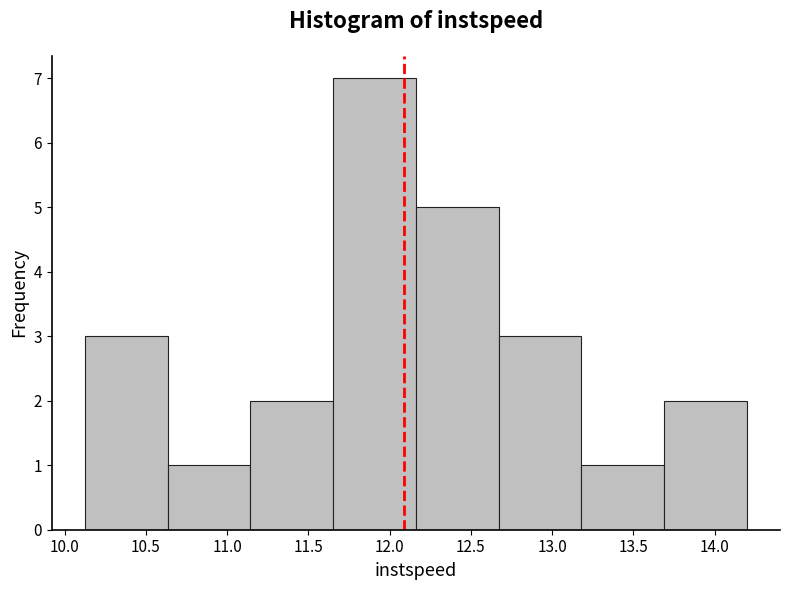

What is the height of the bar covering 11.15 to 11.65 on the x-axis? Neither the bar edges nor the heights are printed on the chart, so give them approximately, as read against the axes.

2